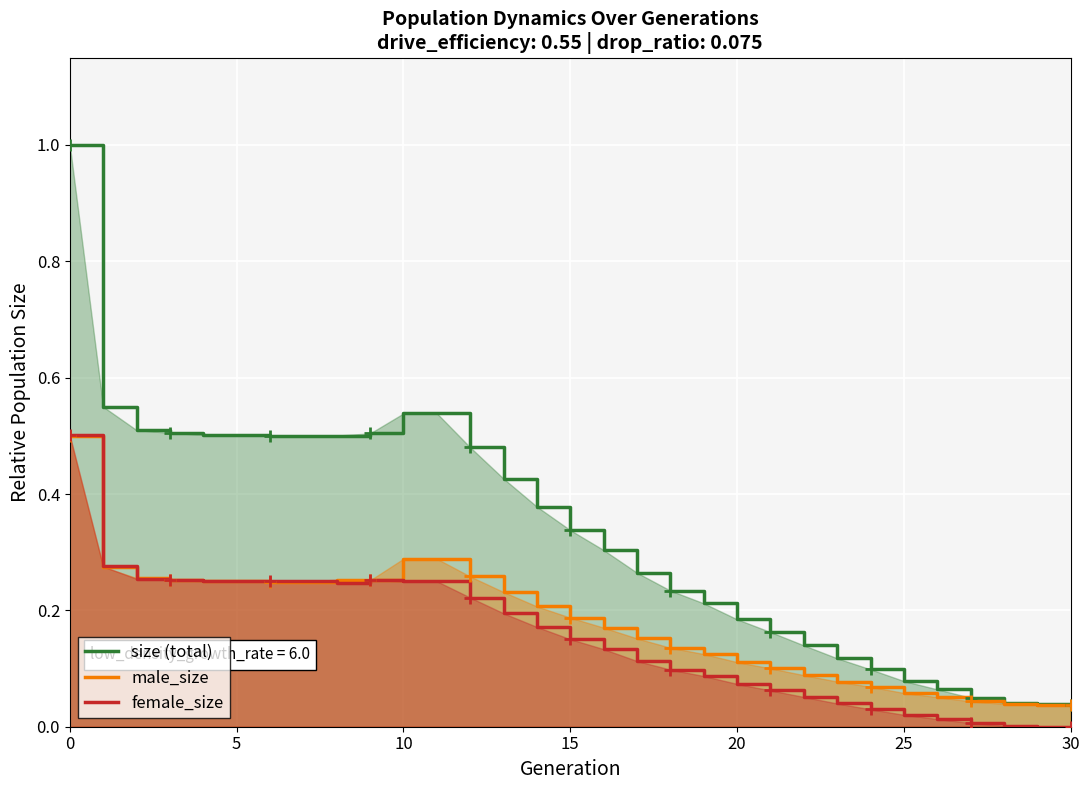

What is the value of the female_size point at the 8th from the left?

0.3